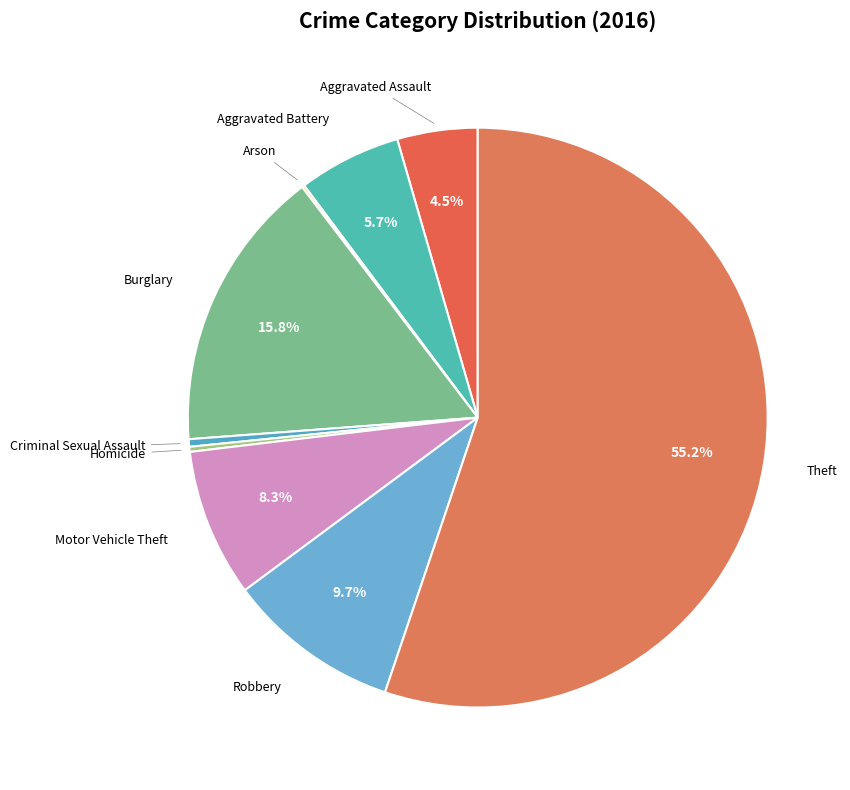

What is the majority slice?

Theft